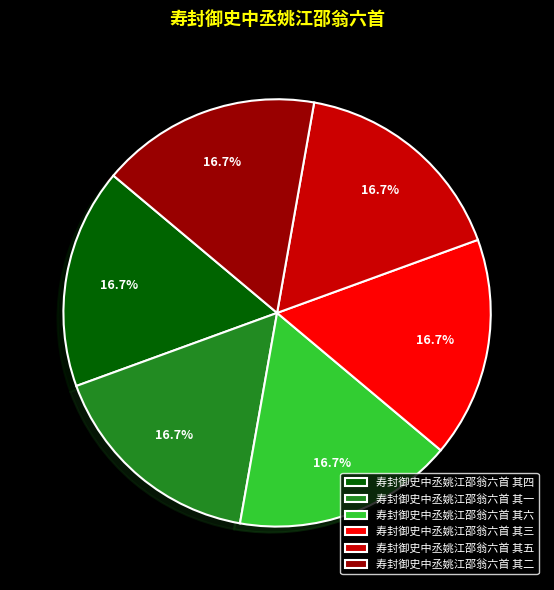

Does 寿封御史中丞姚江邵翁六首 其二 account for over 50% of the chart?

No